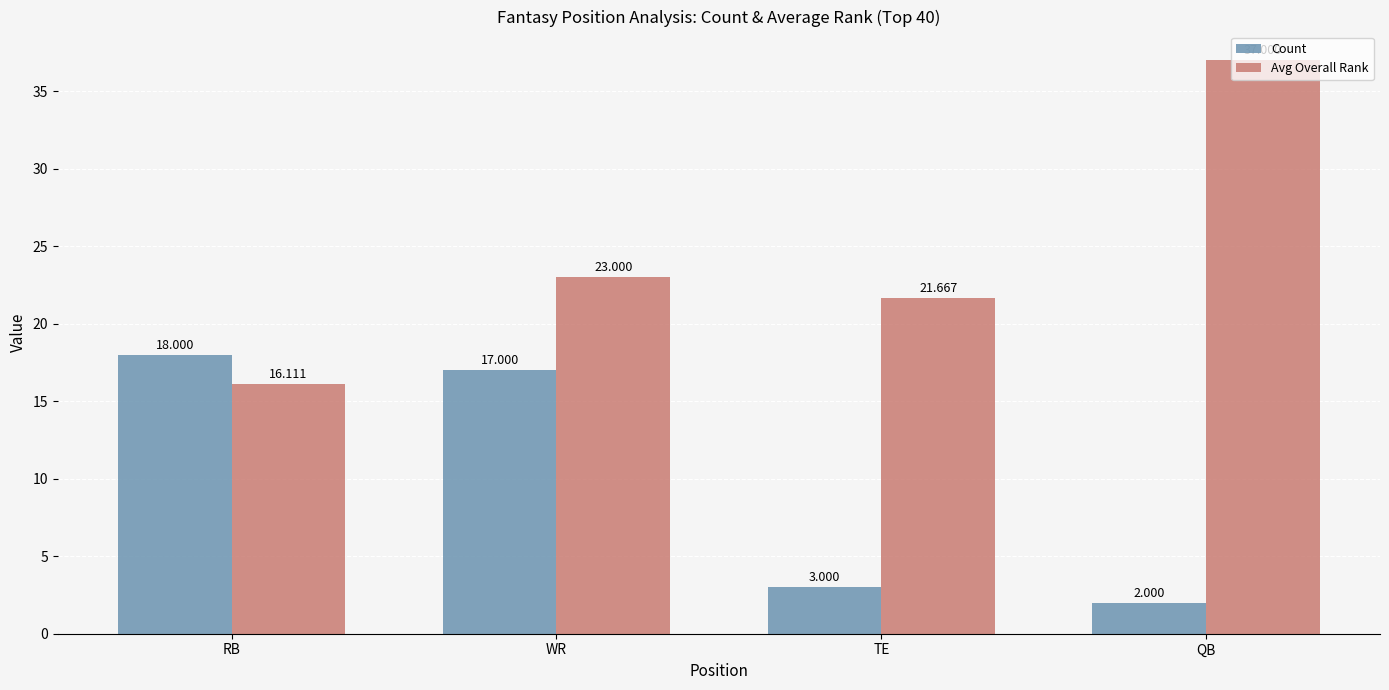

Which series has the widest spread of values?

Avg Overall Rank